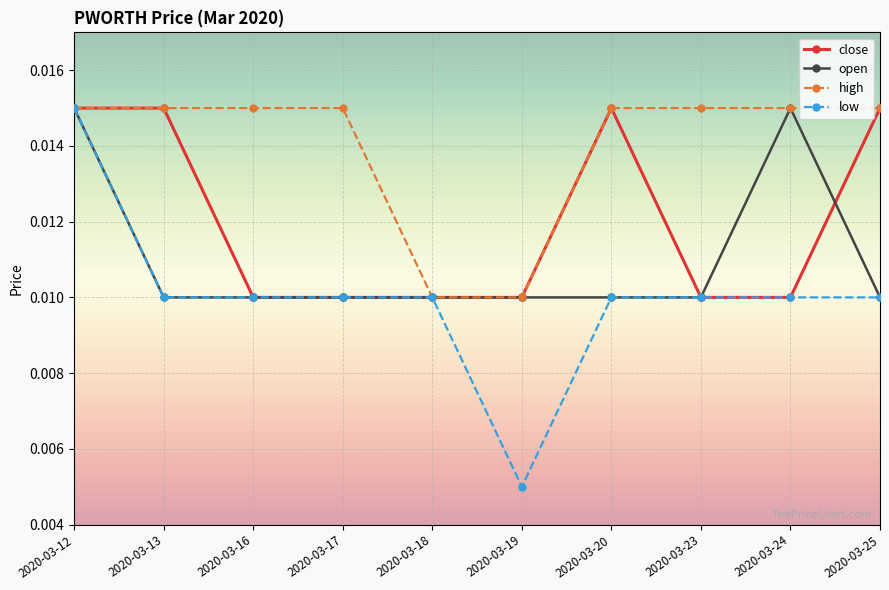

How many open values are between 0 and 1?

10